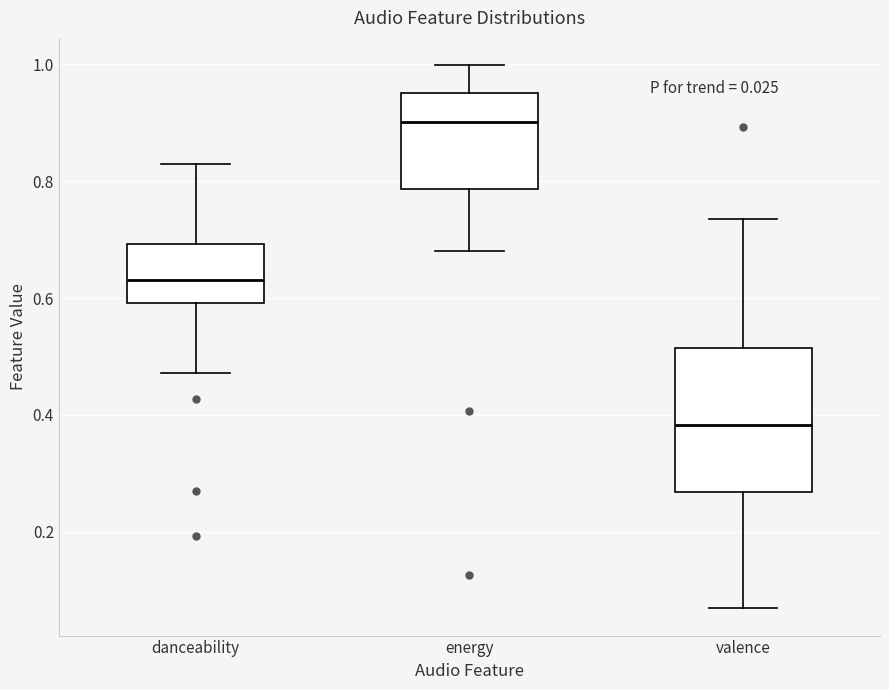

Reading left to right, transcribe this box plot: for each box, give where its median line is, the range the box spans, and where its two whiskers end, as read against the y-axis. The values are not printed on the chart, so give them approximately, as read against the axis.

danceability: median 0.64, box 0.60 to 0.70, whiskers 0.48 to 0.82
energy: median 0.90, box 0.78 to 0.96, whiskers 0.68 to 1.00
valence: median 0.38, box 0.26 to 0.52, whiskers 0.06 to 0.74